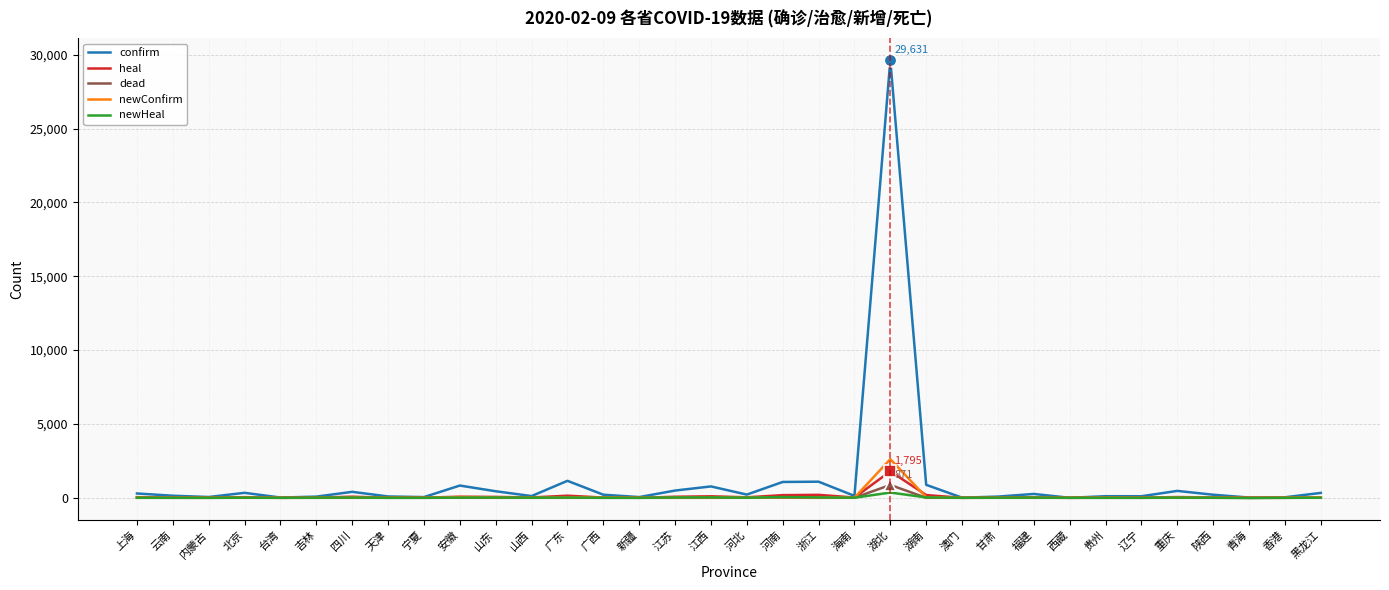

List the labels in order of dead value, smallest first.

云南, 内蒙古, 台湾, 宁夏, 山西, 新疆, 江苏, 浙江, 澳门, 福建, 西藏, 辽宁, 陕西, 青海, 上海, 吉林, 四川, 天津, 山东, 广东, 广西, 江西, 湖南, 贵州, 香港, 北京, 河北, 甘肃, 重庆, 安徽, 海南, 河南, 黑龙江, 湖北